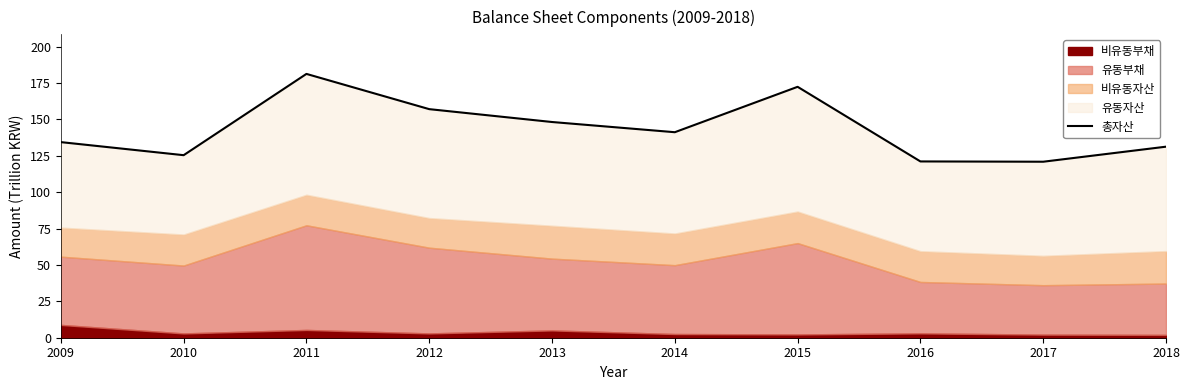

Which category has the lowest value across all series?

2017